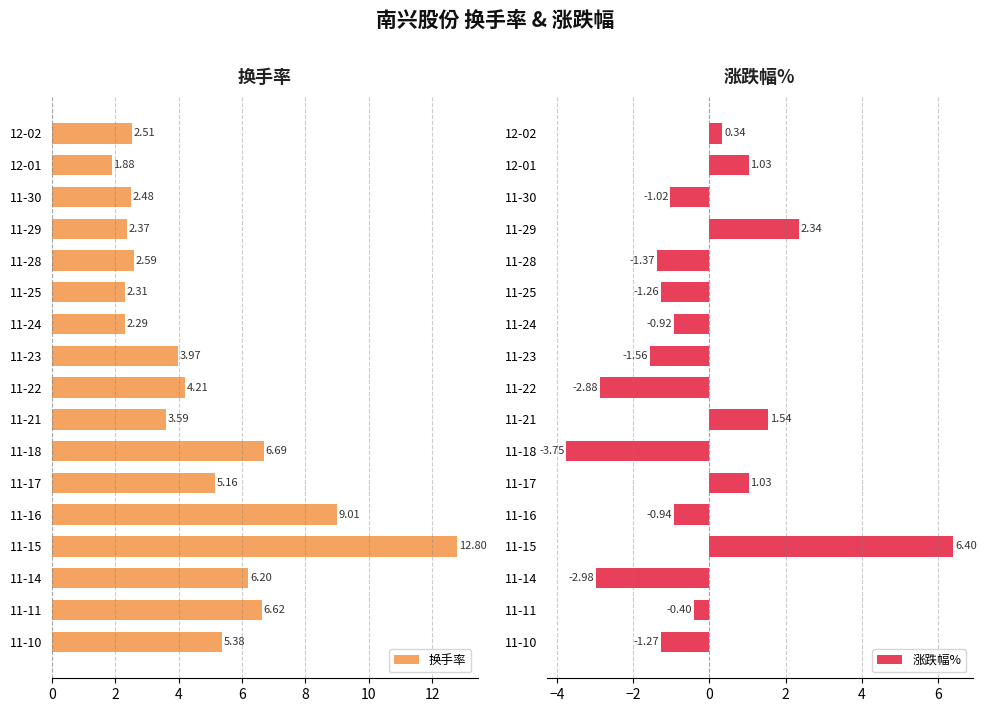

What is the difference between the 涨跌幅% values at 11-23 and 11-24?

0.6